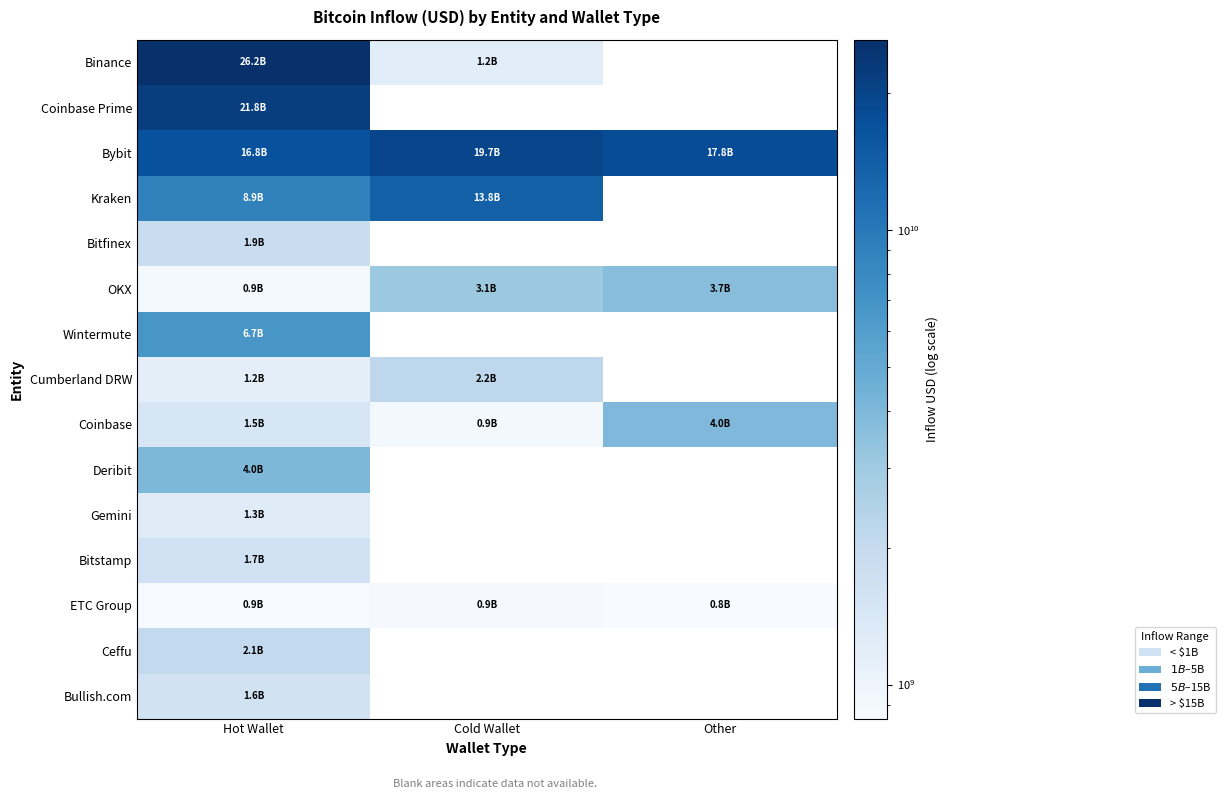

What is the difference between the maximum and second lowest values in the Coinbase series?

2538044777.5